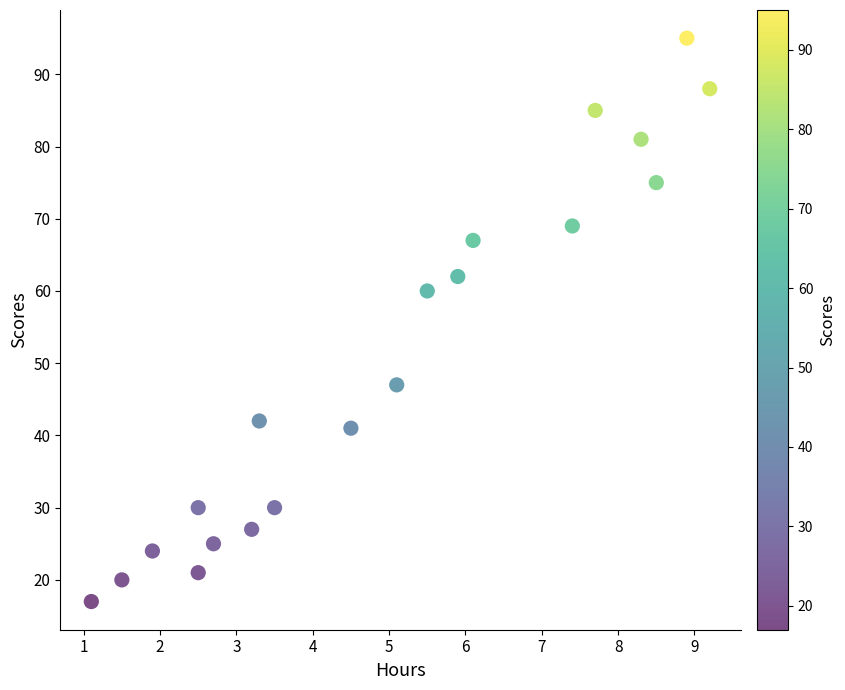

What is the range of Y values (max minus min)?

78